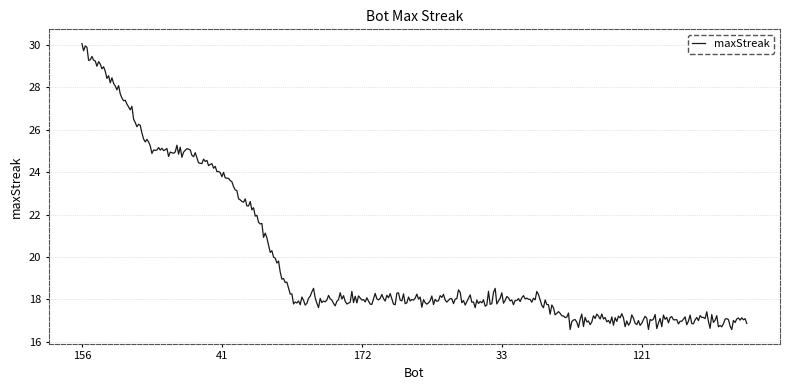

What is the difference between the maximum and minimum values?

13.5